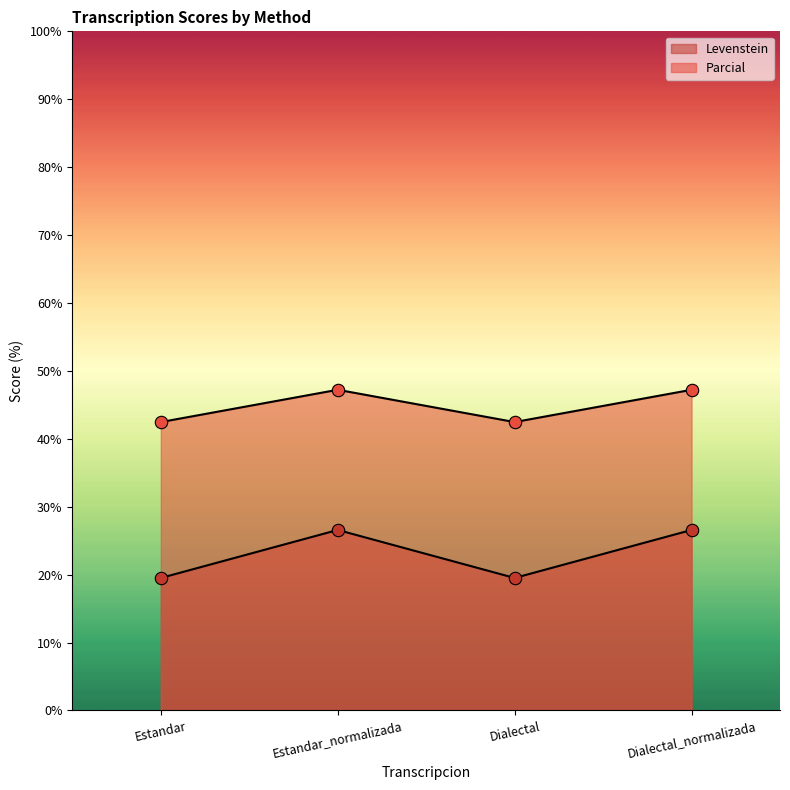

At which category is the sum across all series the highest?

Estandar_normalizada